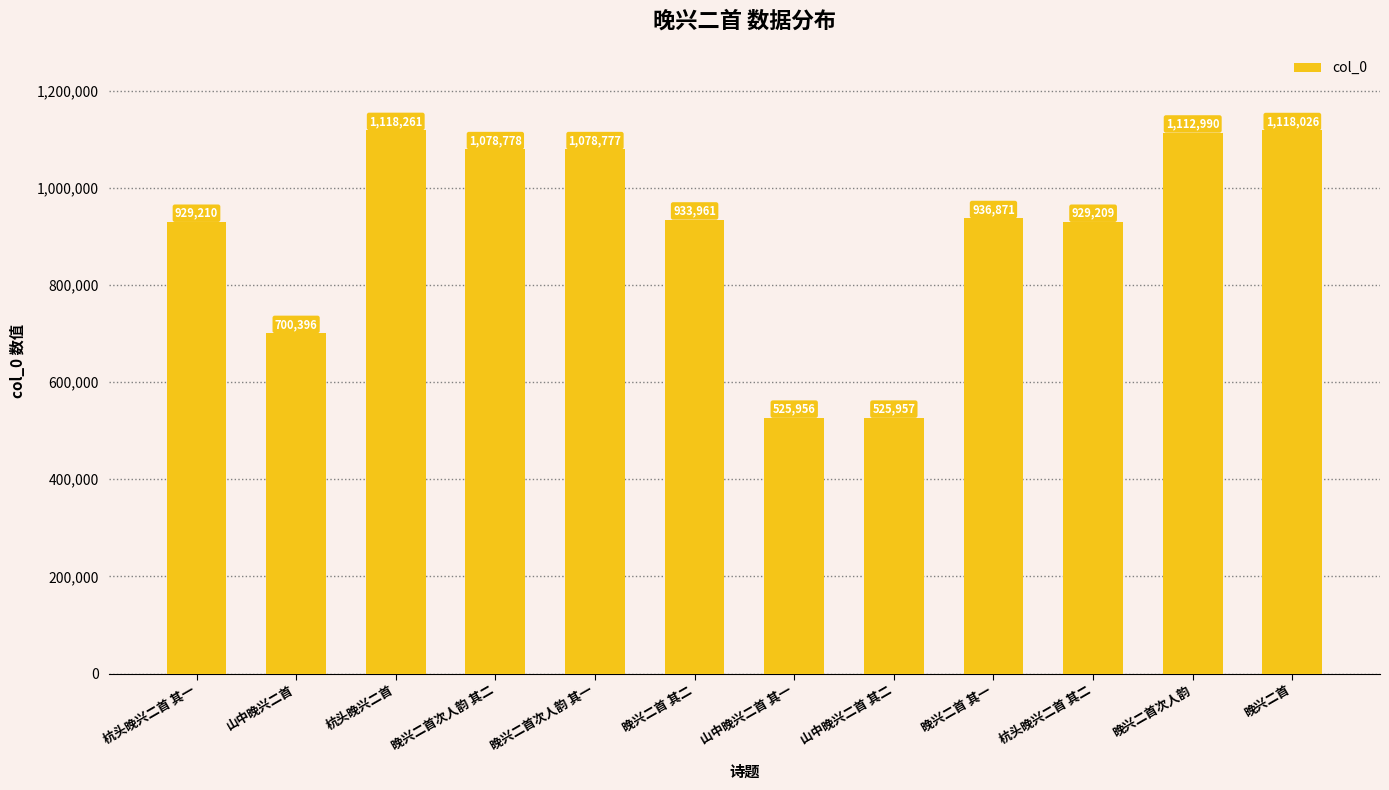

What is the sum of the values at 山中晚兴二首 其一 and 杭头晚兴二首?

1644217